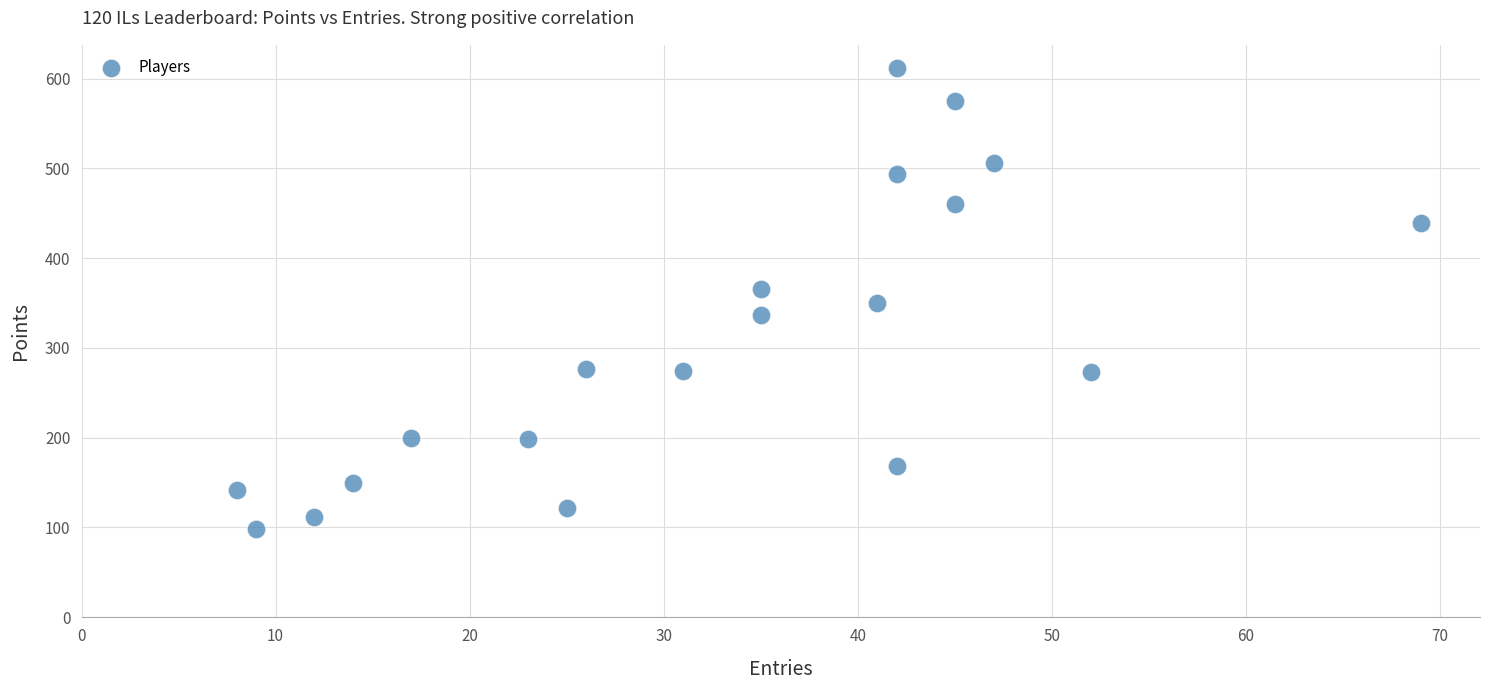

What is the range of X values (max minus min)?

61